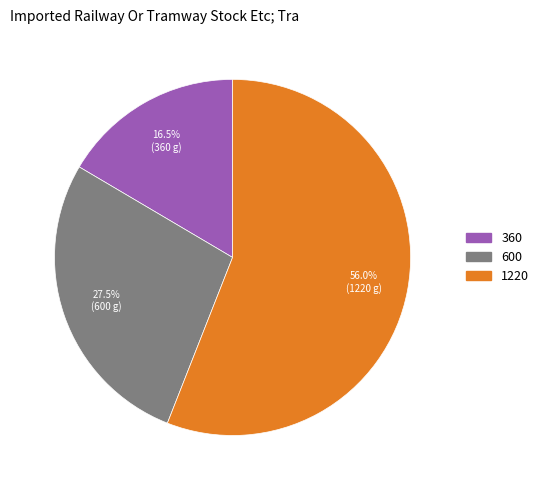

What is the smallest slice in the pie chart?

360